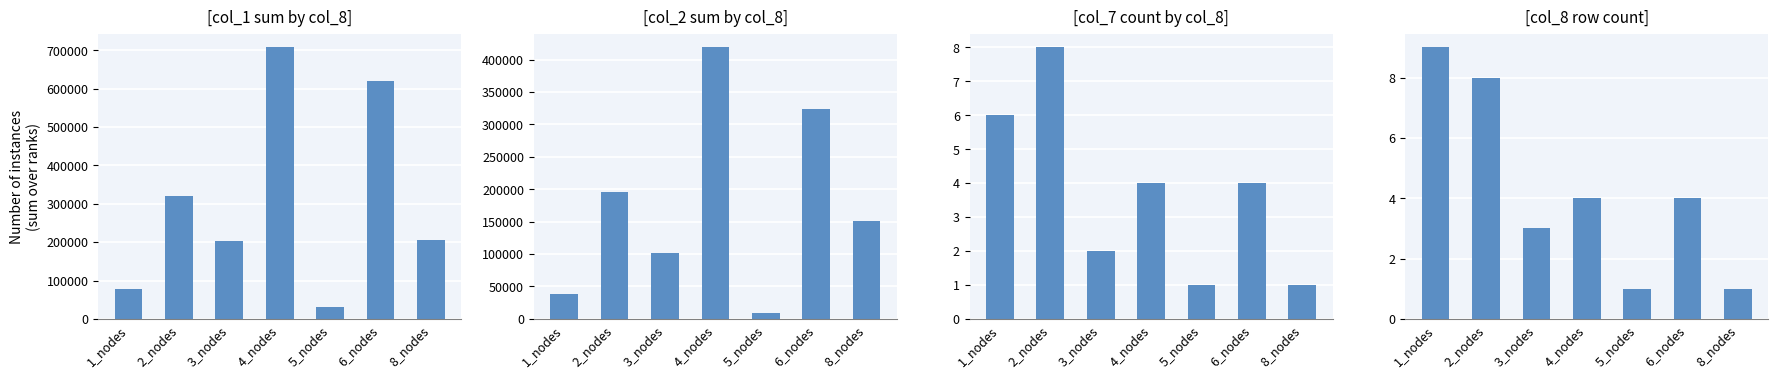

How many bars are there in total?

28